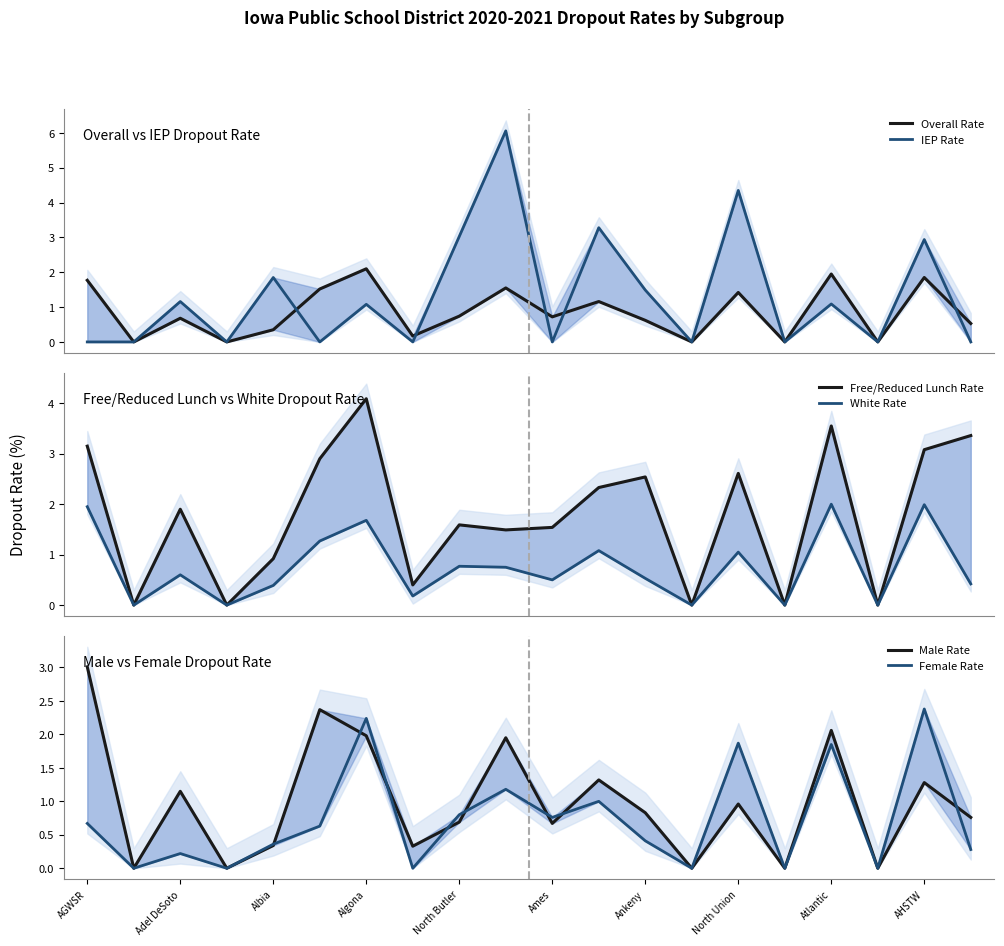

True or false: Male Rate and Overall Rate cross at least once.

True